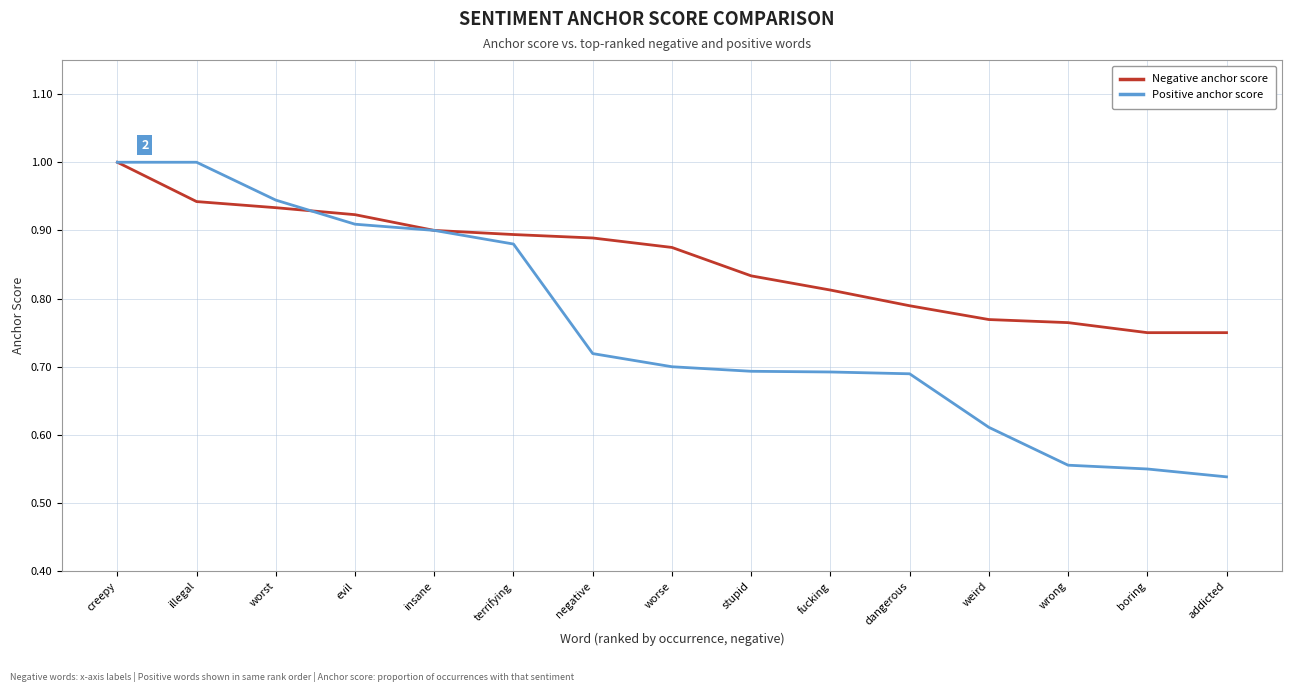

What position from the right is insane?

11